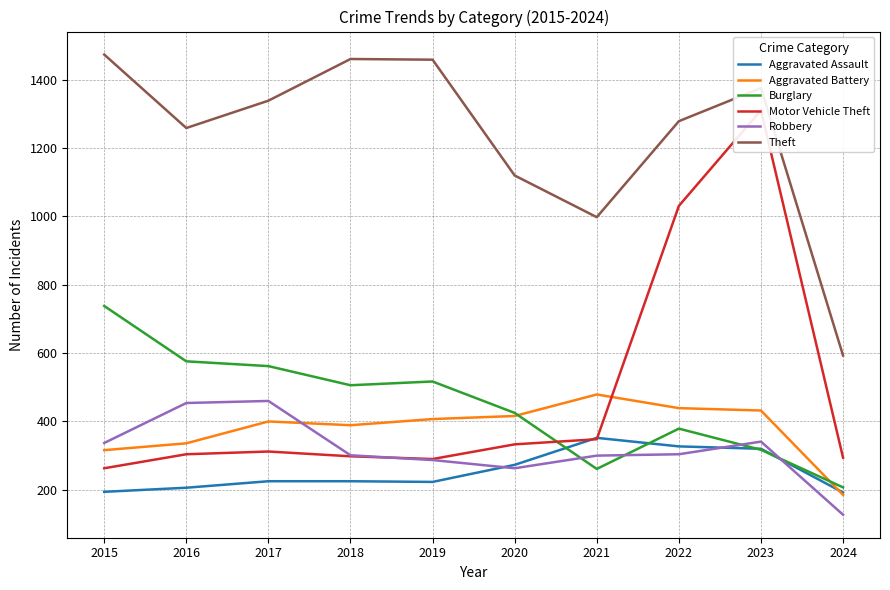

What is the sum of the Motor Vehicle Theft values at 2018 and 2019?

588